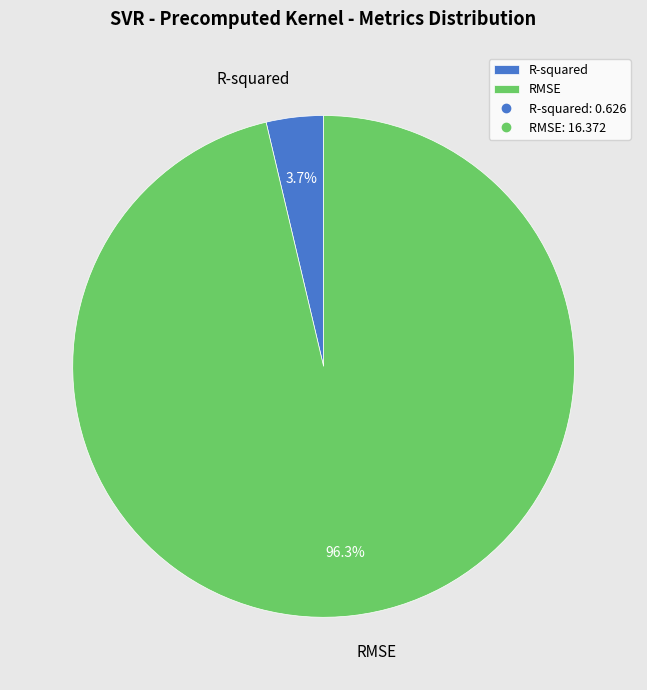

True or false: R-squared accounts for 11% of the total.

False